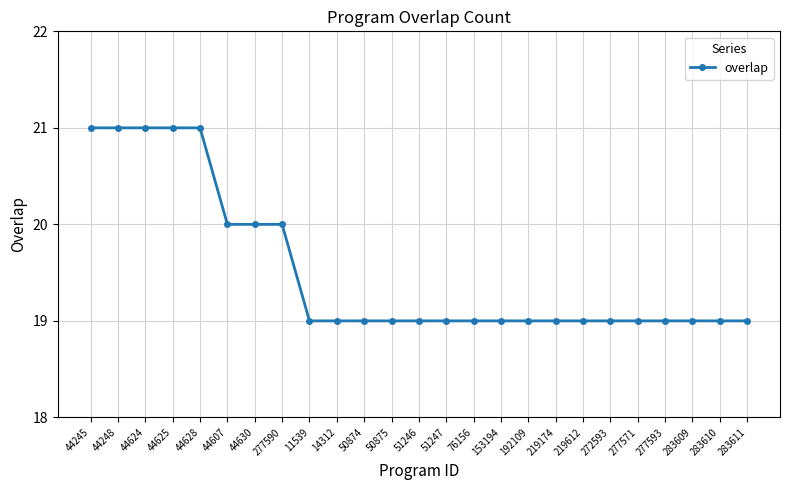

The value at 44628 is 5. True or false?

False